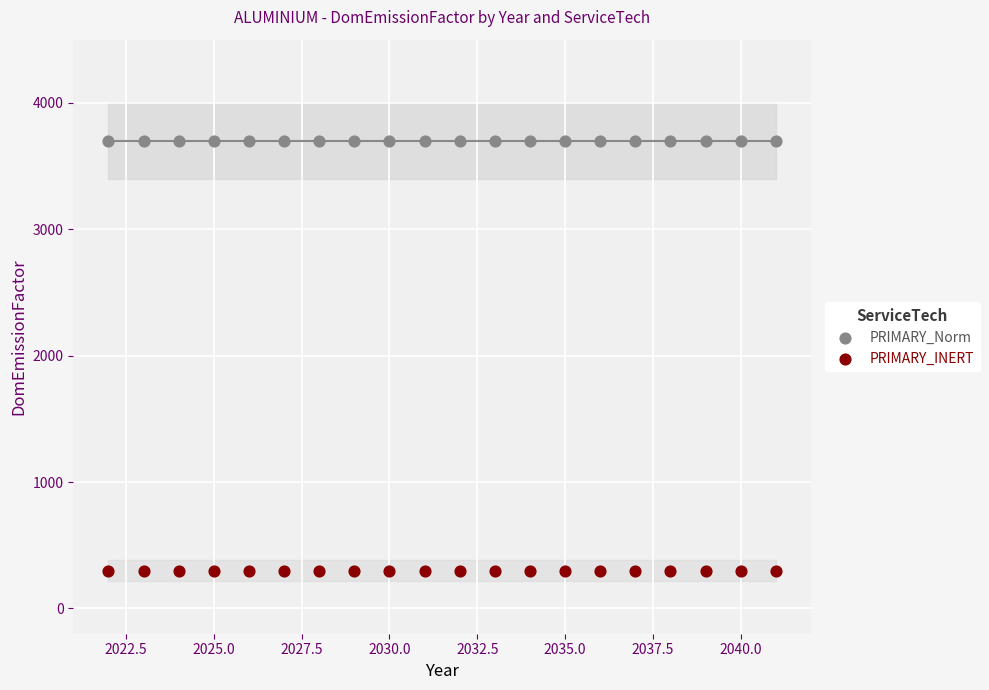

Which series contains the highest Y value?

PRIMARY_Norm